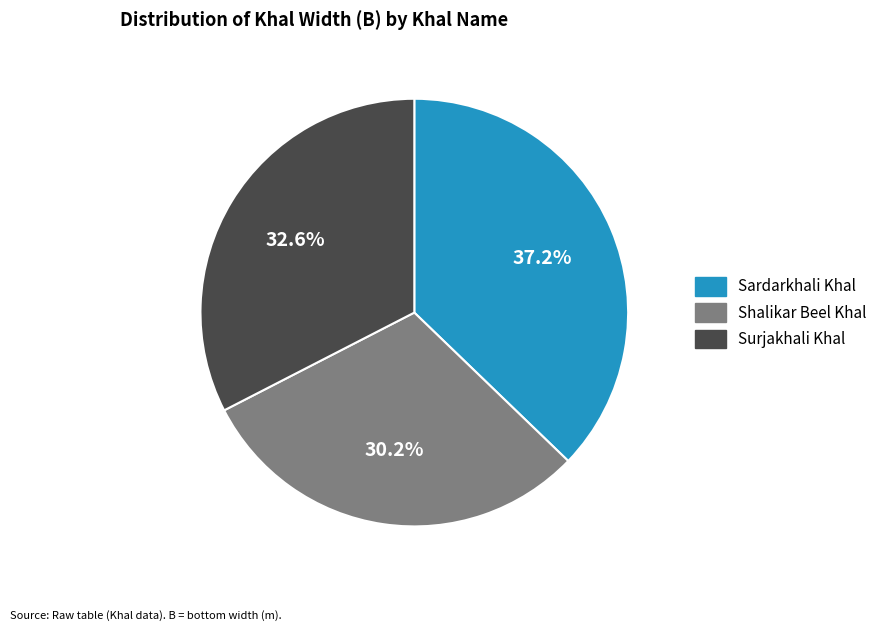

To the nearest percent, what is the difference between the largest and smallest slice percentages?

7%